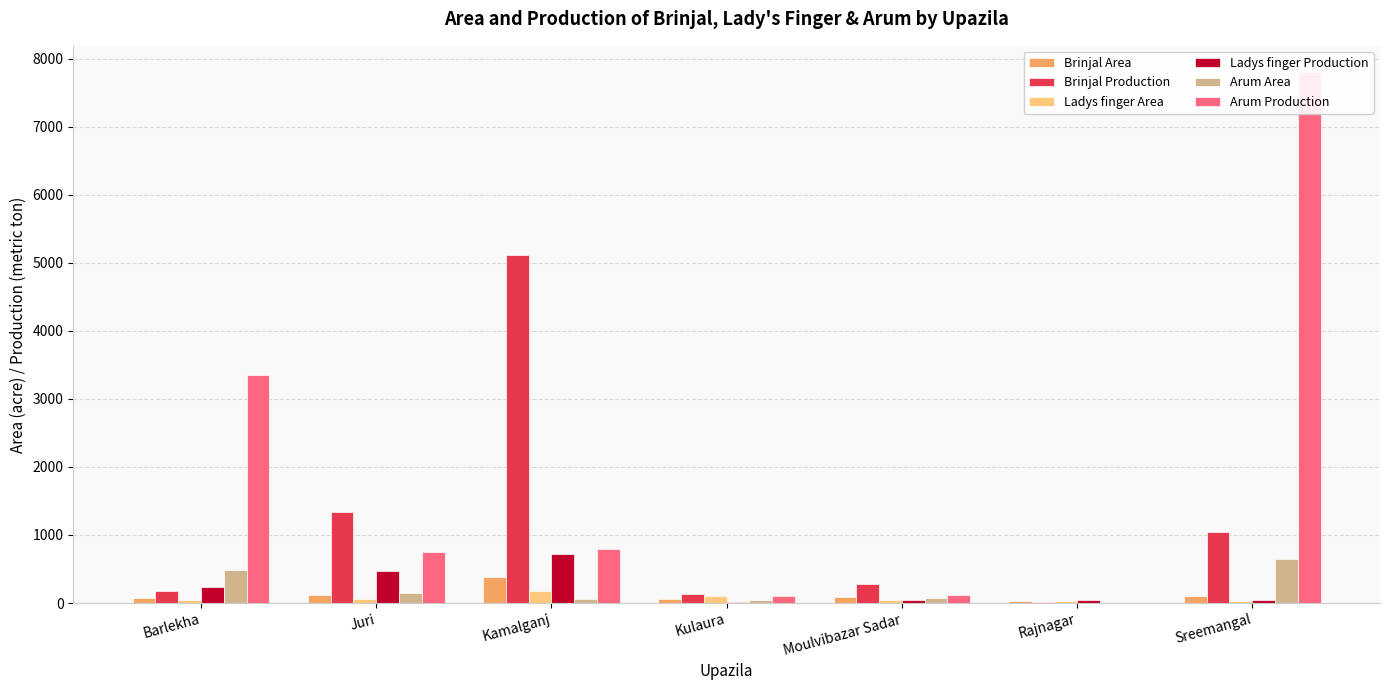

At which label does Arum Production reach its minimum?

Rajnagar